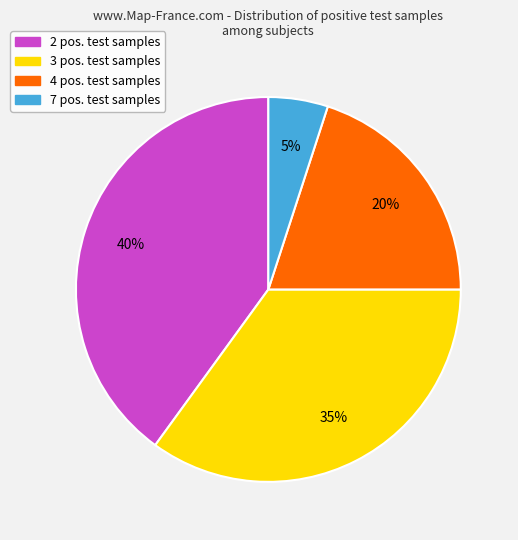

Count the number of slices in the pie.

4